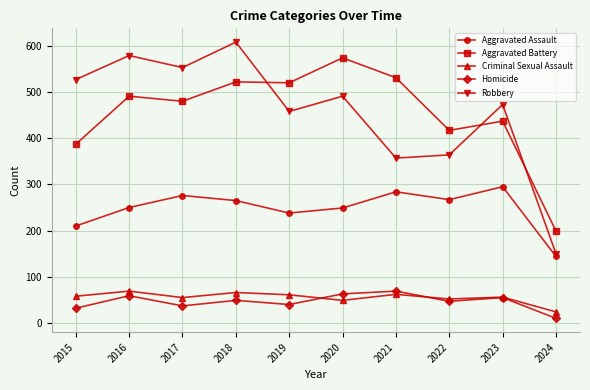

What value does the Aggravated Assault series have at 2018?

265